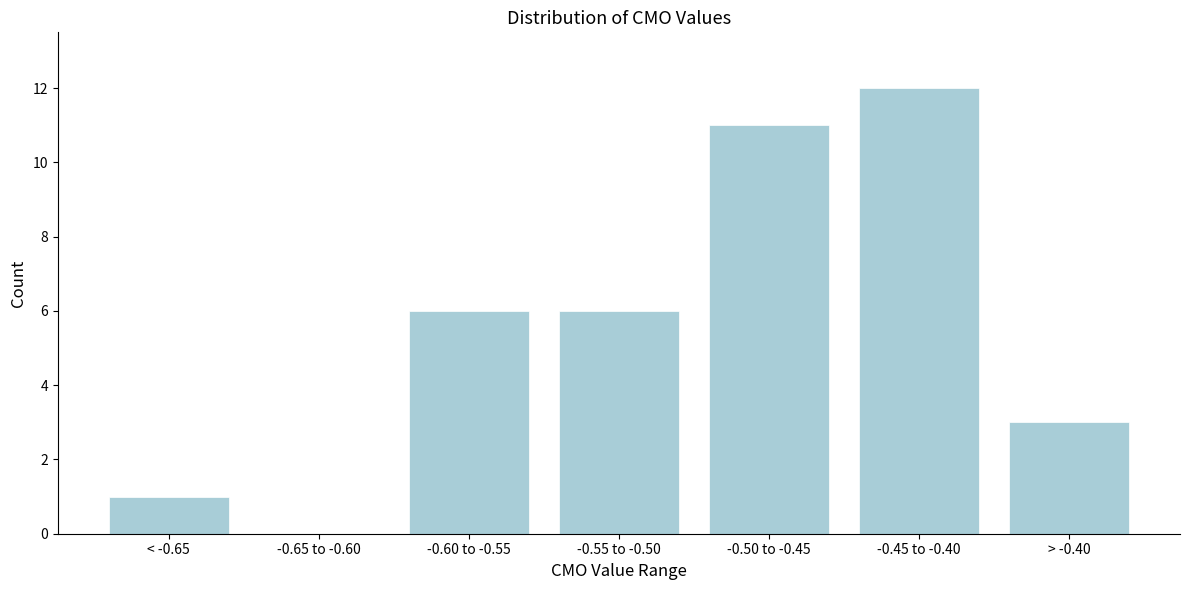

True or false: the data shows 3 at -0.60 to -0.55.

False